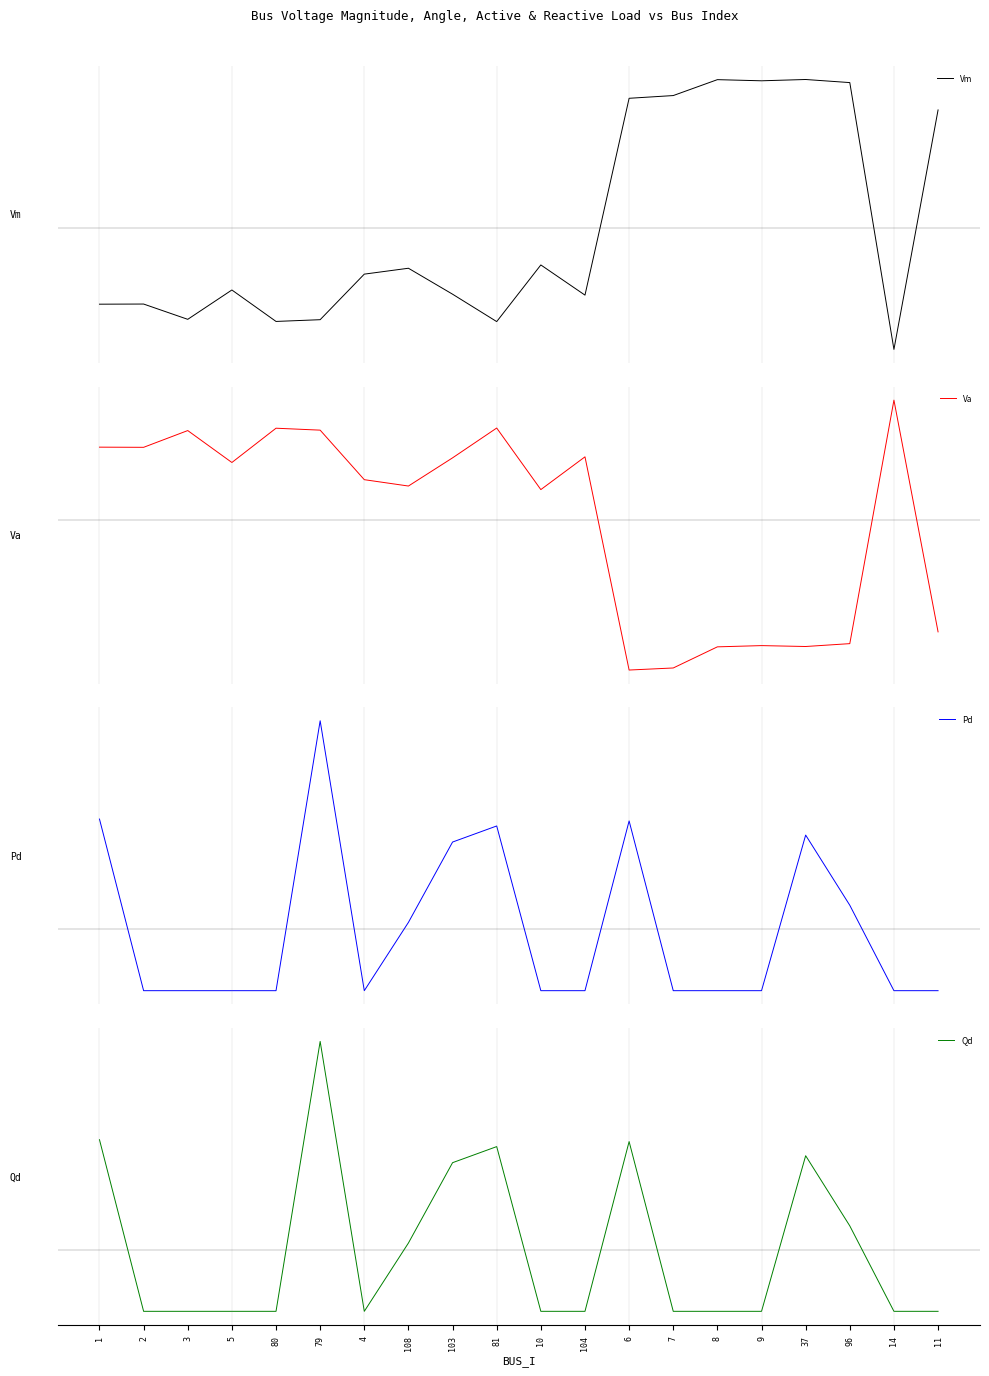

Which has a higher value, 8 or 1?

8